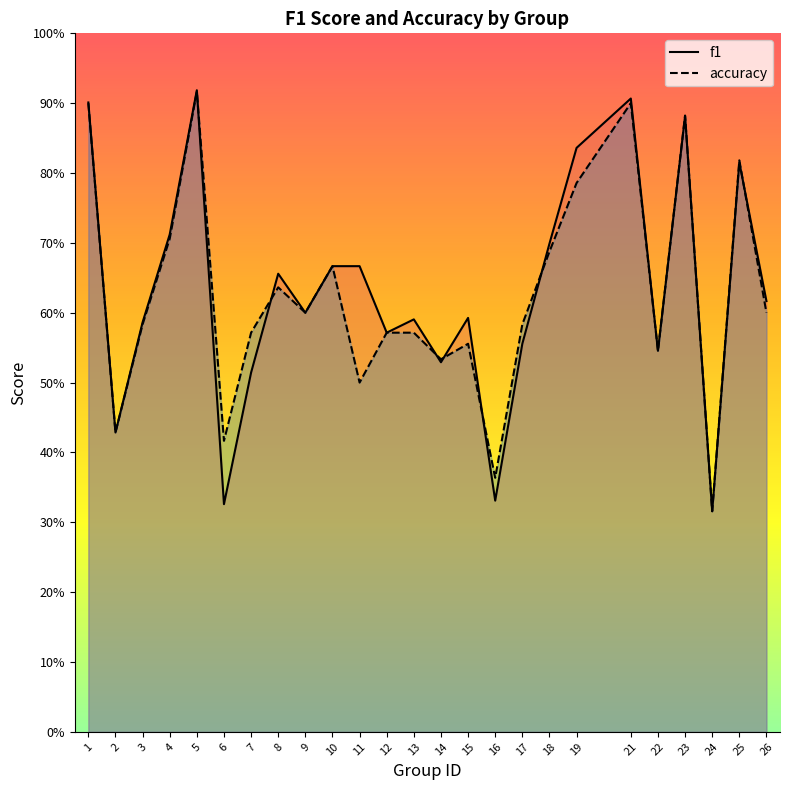

At 15, list the series in order from smallest to largest.

accuracy, f1